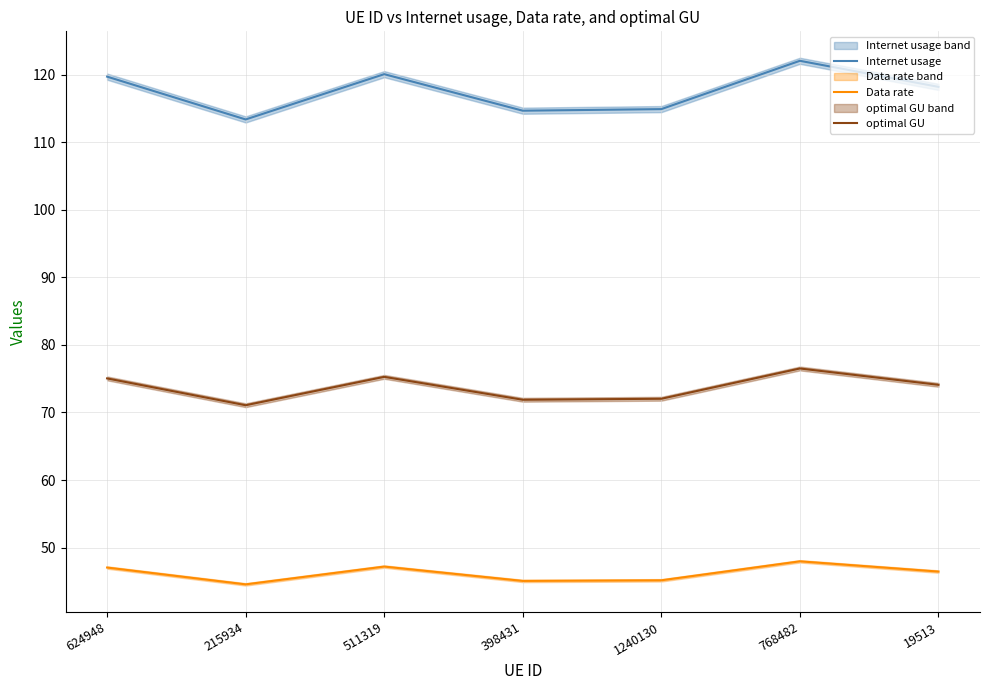

True or false: Data rate has a value of 68.2 at 511319.

False